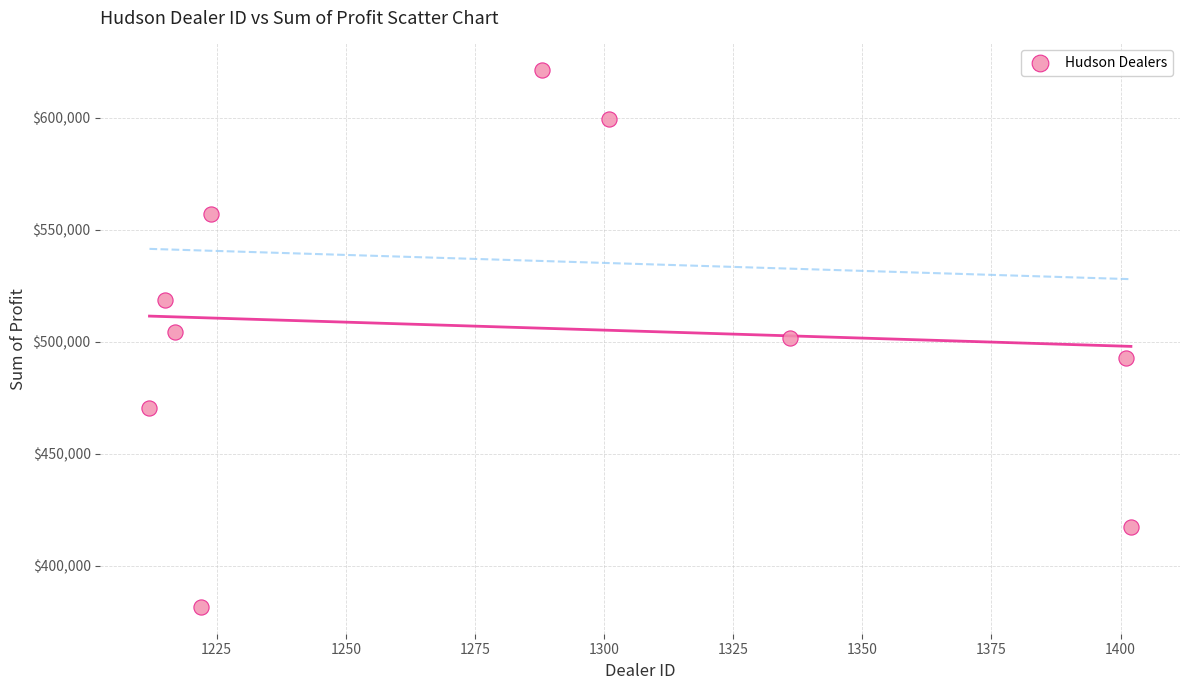

What is the average Y value?

506476.2